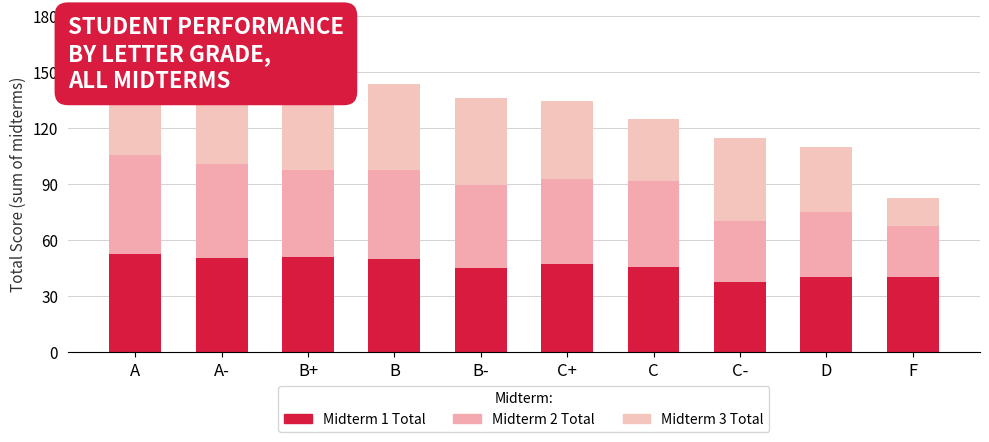

What is the difference between the Midterm 1 Total values at B and C?

4.7